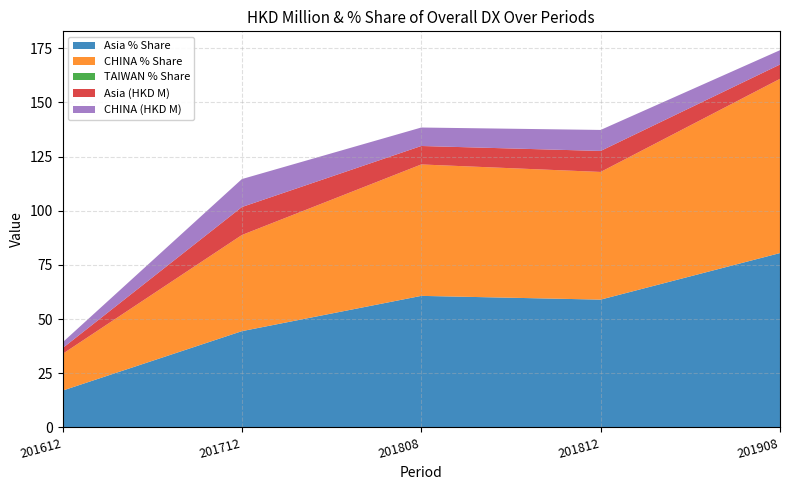

Reading left to right, transcribe all the data shown in this chart.

Asia (HKD M): 201612=2.7	201712=12.9	201808=8.5	201812=9.7	201908=6.6
CHINA (HKD M): 201612=2.7	201712=12.9	201808=8.5	201812=9.7	201908=6.6
Asia % Share: 201612=16.9	201712=44.4	201808=60.7	201812=58.9	201908=80.4
CHINA % Share: 201612=16.9	201712=44.4	201808=60.7	201812=58.9	201908=80.4
TAIWAN % Share: 201612=0.0	201712=0.0	201808=0.0	201812=0.0	201908=0.0